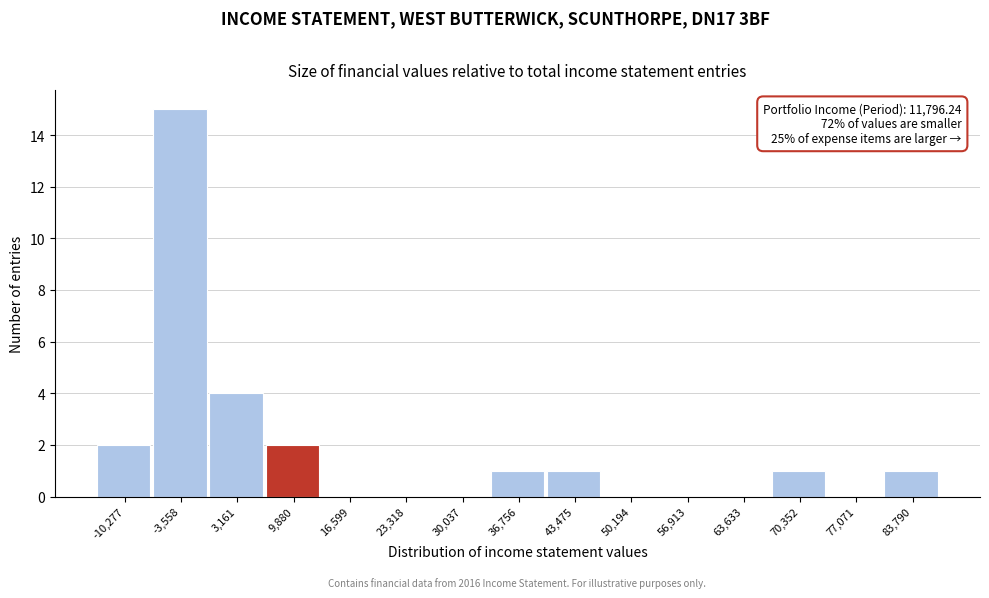

Over which range of the x-axis is the bar tallest?

-7000 to 0